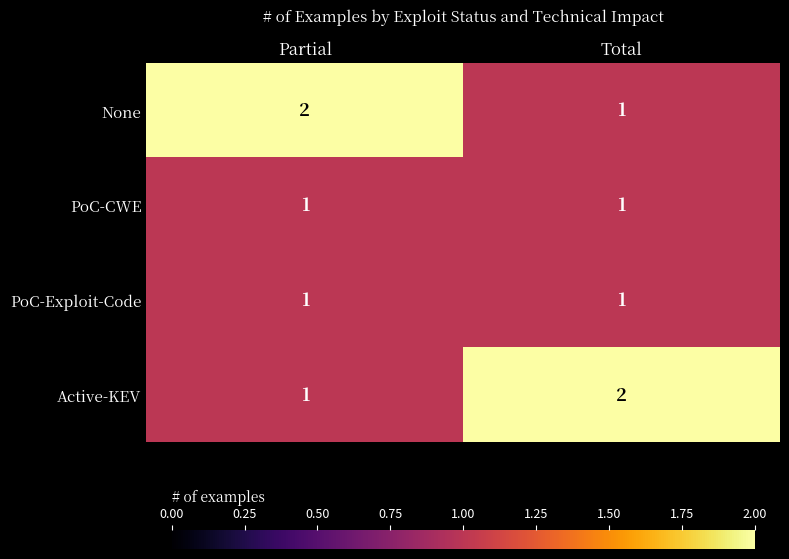

The PoC-CWE series shows 0 at Partial. True or false?

False